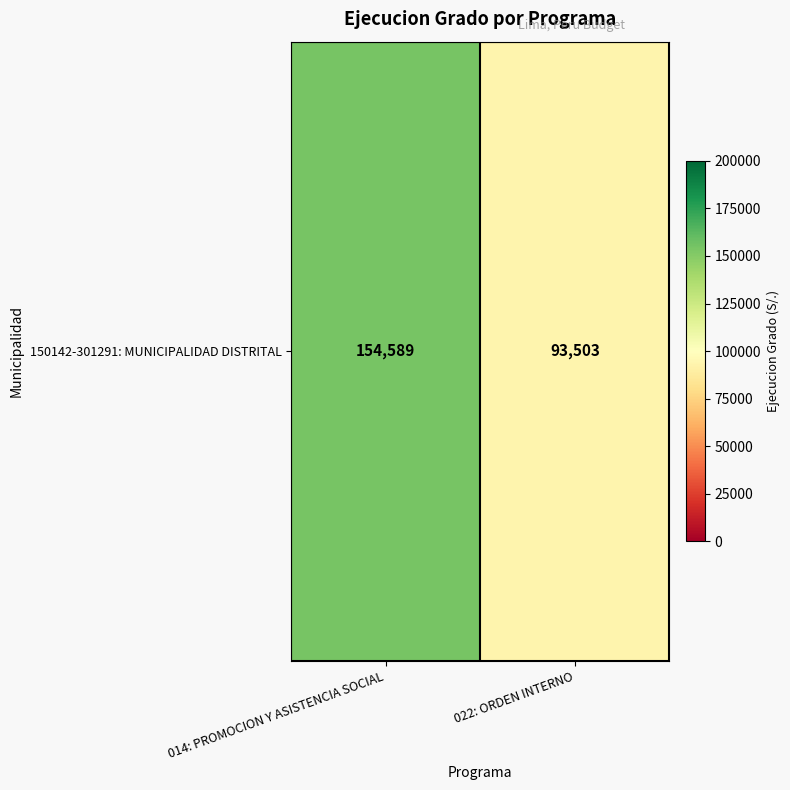

What is the greatest value displayed?

154589